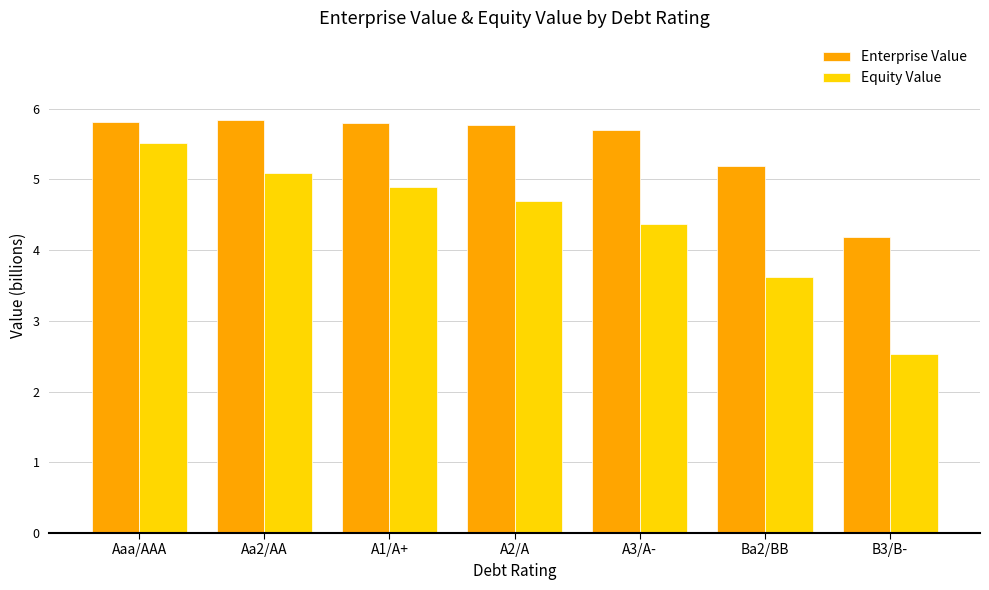

What are all the series names shown in the legend?

Enterprise Value, Equity Value